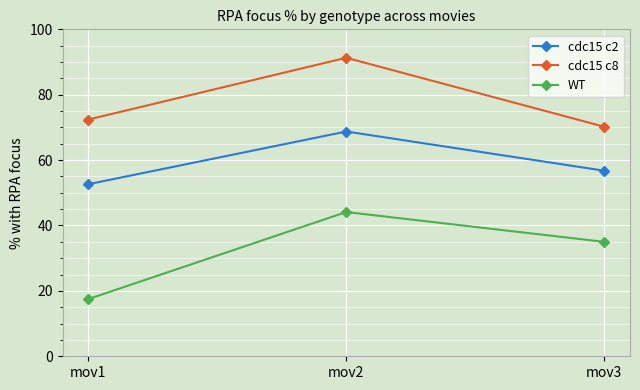

Reading left to right, what are all the values shown in this chart?

cdc15 c2: 52.6	68.8	56.8
cdc15 c8: 72.4	91.3	70.2
WT: 17.5	44.1	35.0